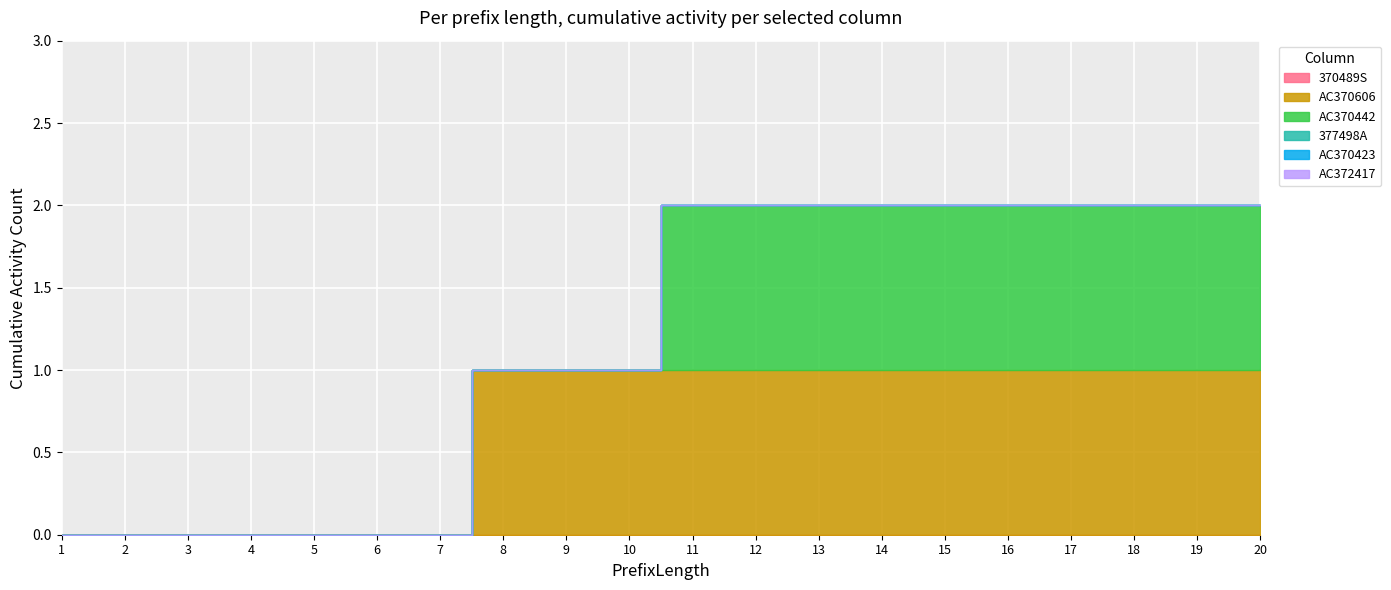

True or false: AC370442 has more than 1 interior local peaks.

False